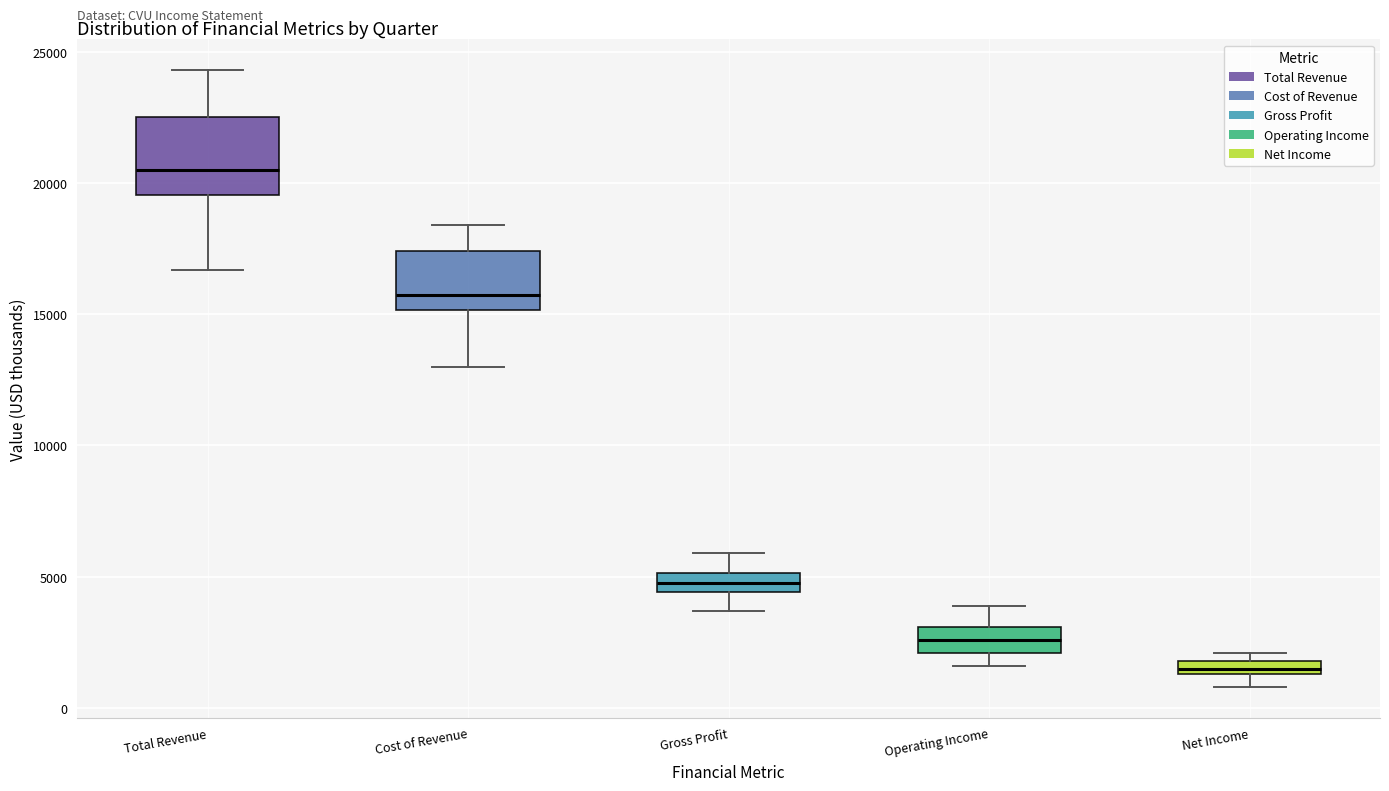

Where does the lower whisker of the box for Gross Profit end on the y-axis? The values are not printed on the chart, so give them approximately, as read against the axis.

3500